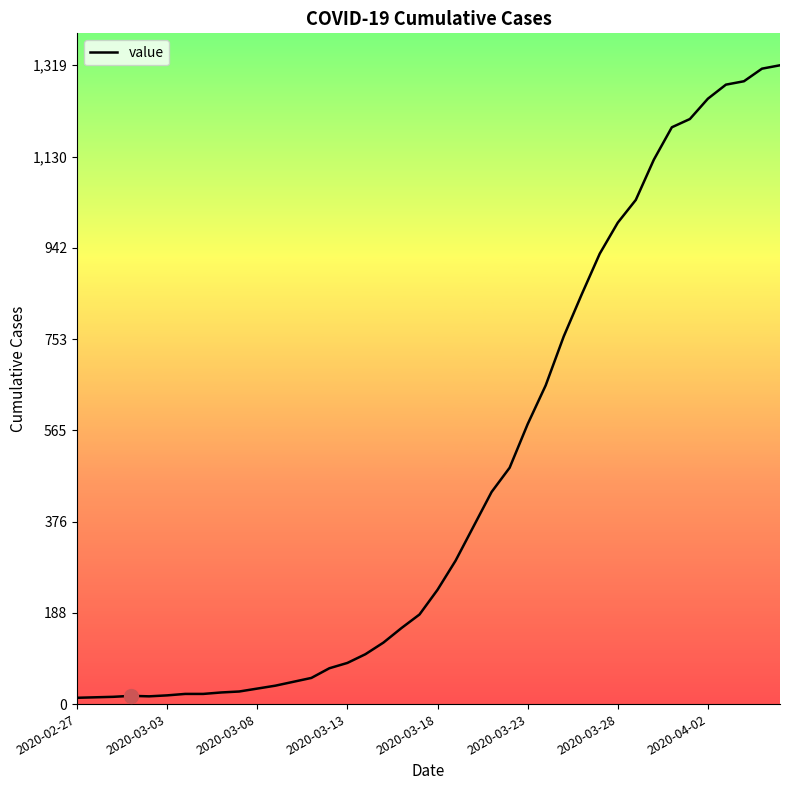

What is the greatest value displayed?

1319